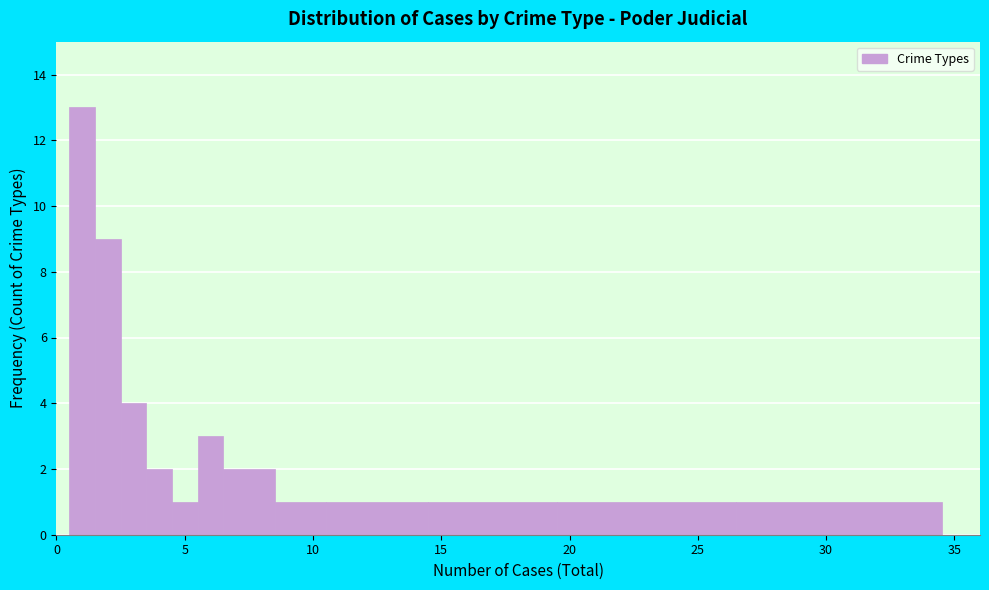

Read against the x-axis, roughly where is the centre of the tallest bar?

1.0